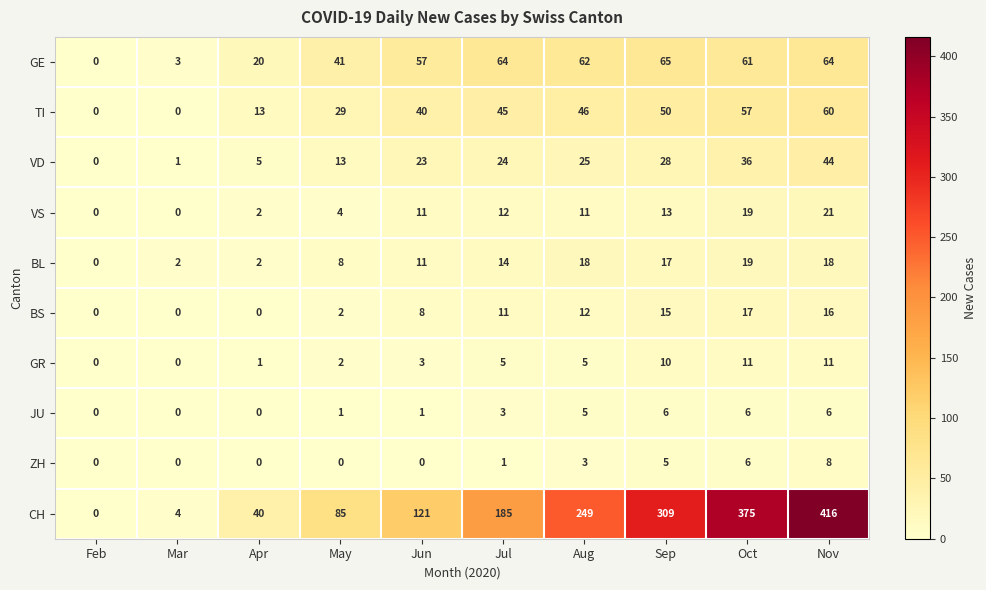

What is the total value across all series at Jun?

275